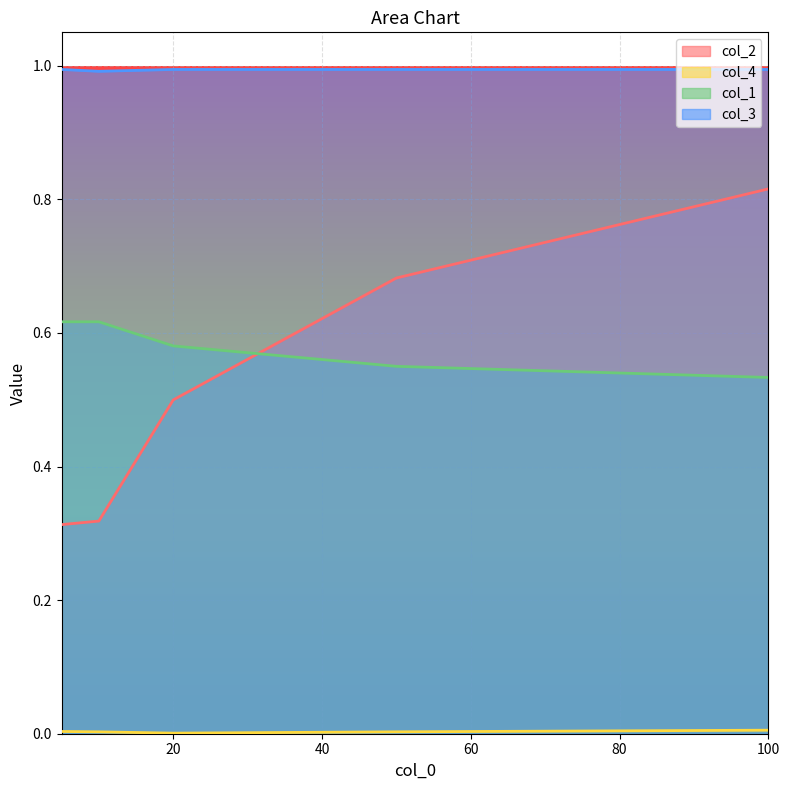

True or false: col_2 and col_3 cross at least once.

False